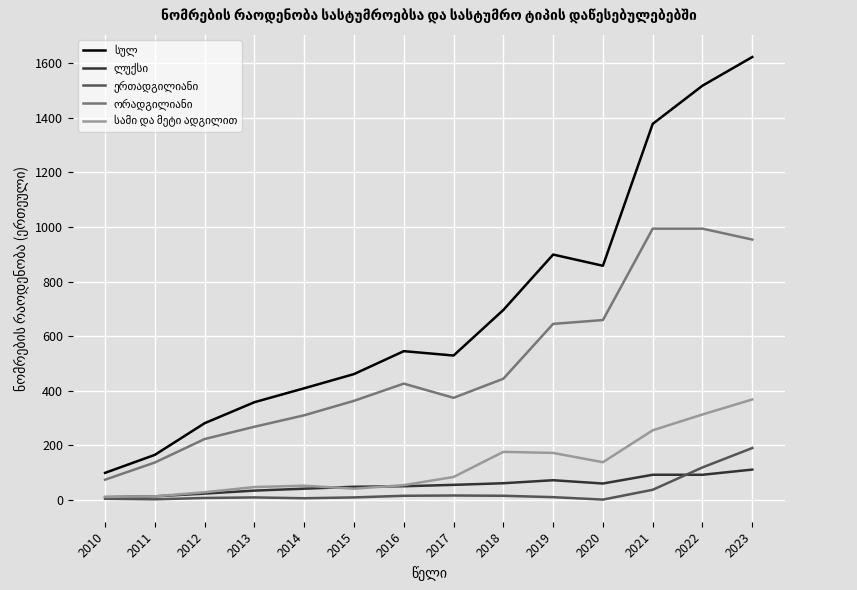

What is the total value across all series at 2022?

3036